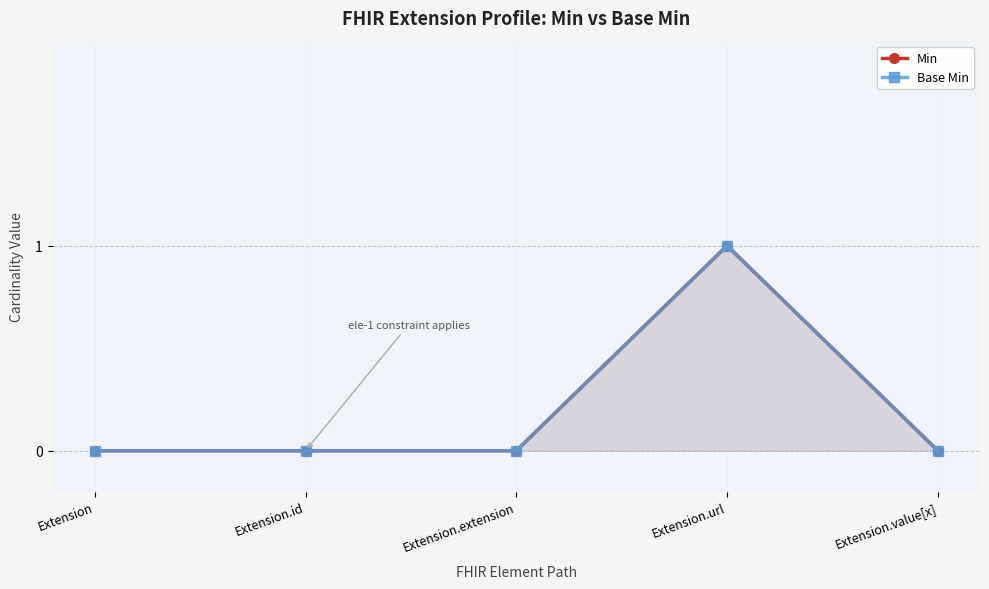

Rank the series at Extension.id from highest to lowest value.

Min, Base Min